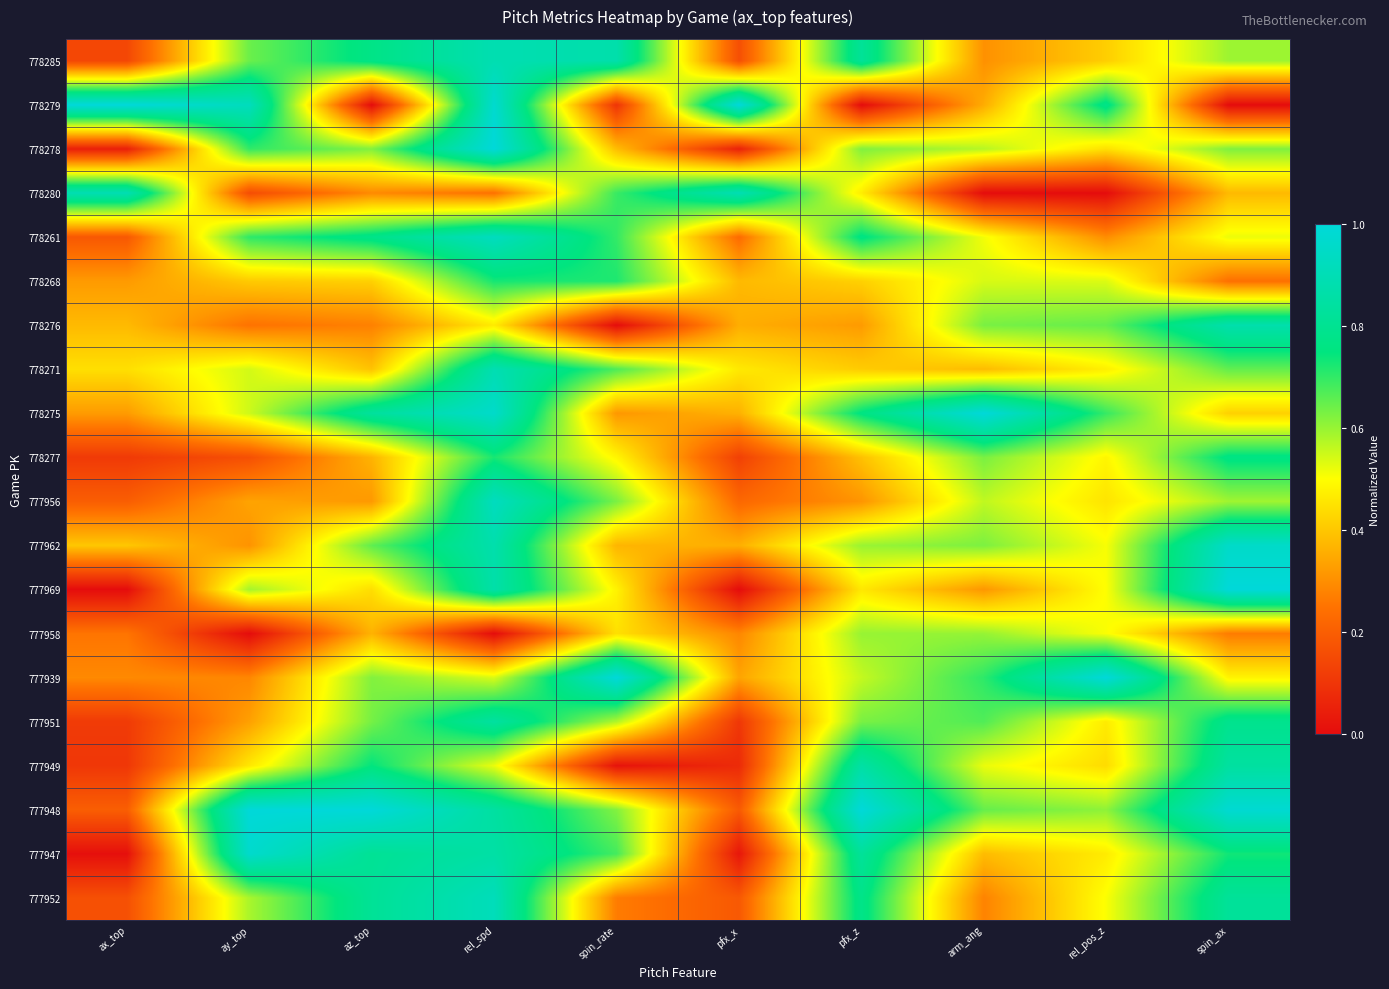

Reading right to left, transcribe all the data shown in this chart.

778285: spin_ax=0.6	rel_pos_z=0.4	arm_ang=0.3	pfx_z=0.8	pfx_x=0.2	spin_rate=0.9	rel_spd=0.9	az_top=0.8	ay_top=0.6	ax_top=0.1
778279: spin_ax=0.0	rel_pos_z=0.8	arm_ang=0.4	pfx_z=0.0	pfx_x=1.0	spin_rate=0.1	rel_spd=1.0	az_top=0.0	ay_top=0.9	ax_top=1.0
778278: spin_ax=0.6	rel_pos_z=0.4	arm_ang=0.6	pfx_z=0.6	pfx_x=0.1	spin_rate=0.4	rel_spd=1.0	az_top=0.6	ay_top=0.7	ax_top=0.0
778280: spin_ax=0.4	rel_pos_z=0.0	arm_ang=0.0	pfx_z=0.5	pfx_x=0.9	spin_rate=0.7	rel_spd=0.2	az_top=0.3	ay_top=0.2	ax_top=0.9
778261: spin_ax=0.5	rel_pos_z=0.3	arm_ang=0.5	pfx_z=0.8	pfx_x=0.2	spin_rate=0.7	rel_spd=0.9	az_top=0.8	ay_top=0.7	ax_top=0.2
778268: spin_ax=0.2	rel_pos_z=0.5	arm_ang=0.5	pfx_z=0.4	pfx_x=0.4	spin_rate=0.7	rel_spd=0.7	az_top=0.4	ay_top=0.4	ax_top=0.3
778276: spin_ax=0.9	rel_pos_z=0.7	arm_ang=0.6	pfx_z=0.3	pfx_x=0.4	spin_rate=0.0	rel_spd=0.5	az_top=0.3	ay_top=0.2	ax_top=0.4
778271: spin_ax=0.7	rel_pos_z=0.5	arm_ang=0.4	pfx_z=0.4	pfx_x=0.5	spin_rate=0.7	rel_spd=0.9	az_top=0.4	ay_top=0.5	ax_top=0.4
778275: spin_ax=0.4	rel_pos_z=0.7	arm_ang=1.0	pfx_z=0.8	pfx_x=0.4	spin_rate=0.3	rel_spd=1.0	az_top=0.8	ay_top=0.5	ax_top=0.3
778277: spin_ax=0.8	rel_pos_z=0.5	arm_ang=0.6	pfx_z=0.4	pfx_x=0.1	spin_rate=0.5	rel_spd=0.7	az_top=0.4	ay_top=0.2	ax_top=0.1
777956: spin_ax=0.6	rel_pos_z=0.5	arm_ang=0.6	pfx_z=0.3	pfx_x=0.2	spin_rate=0.6	rel_spd=0.9	az_top=0.3	ay_top=0.3	ax_top=0.2
777962: spin_ax=1.0	rel_pos_z=0.5	arm_ang=0.6	pfx_z=0.6	pfx_x=0.4	spin_rate=0.4	rel_spd=0.9	az_top=0.7	ay_top=0.3	ax_top=0.4
777969: spin_ax=1.0	rel_pos_z=0.5	arm_ang=0.3	pfx_z=0.5	pfx_x=0.0	spin_rate=0.5	rel_spd=0.9	az_top=0.4	ay_top=0.6	ax_top=0.0
777958: spin_ax=0.3	rel_pos_z=0.5	arm_ang=0.6	pfx_z=0.6	pfx_x=0.3	spin_rate=0.4	rel_spd=0.0	az_top=0.4	ay_top=0.0	ax_top=0.3
777939: spin_ax=0.5	rel_pos_z=1.0	arm_ang=0.7	pfx_z=0.6	pfx_x=0.3	spin_rate=1.0	rel_spd=0.5	az_top=0.6	ay_top=0.3	ax_top=0.3
777951: spin_ax=0.8	rel_pos_z=0.5	arm_ang=0.7	pfx_z=0.6	pfx_x=0.1	spin_rate=0.6	rel_spd=0.8	az_top=0.6	ay_top=0.3	ax_top=0.1
777949: spin_ax=0.8	rel_pos_z=0.4	arm_ang=0.5	pfx_z=0.9	pfx_x=0.1	spin_rate=0.0	rel_spd=0.5	az_top=0.7	ay_top=0.5	ax_top=0.1
777948: spin_ax=1.0	rel_pos_z=0.6	arm_ang=0.7	pfx_z=1.0	pfx_x=0.2	spin_rate=0.6	rel_spd=0.8	az_top=1.0	ay_top=1.0	ax_top=0.2
777947: spin_ax=0.7	rel_pos_z=0.5	arm_ang=0.4	pfx_z=0.8	pfx_x=0.0	spin_rate=0.7	rel_spd=0.9	az_top=0.8	ay_top=1.0	ax_top=0.0
777952: spin_ax=0.8	rel_pos_z=0.5	arm_ang=0.3	pfx_z=0.8	pfx_x=0.2	spin_rate=0.3	rel_spd=0.9	az_top=0.8	ay_top=0.6	ax_top=0.2